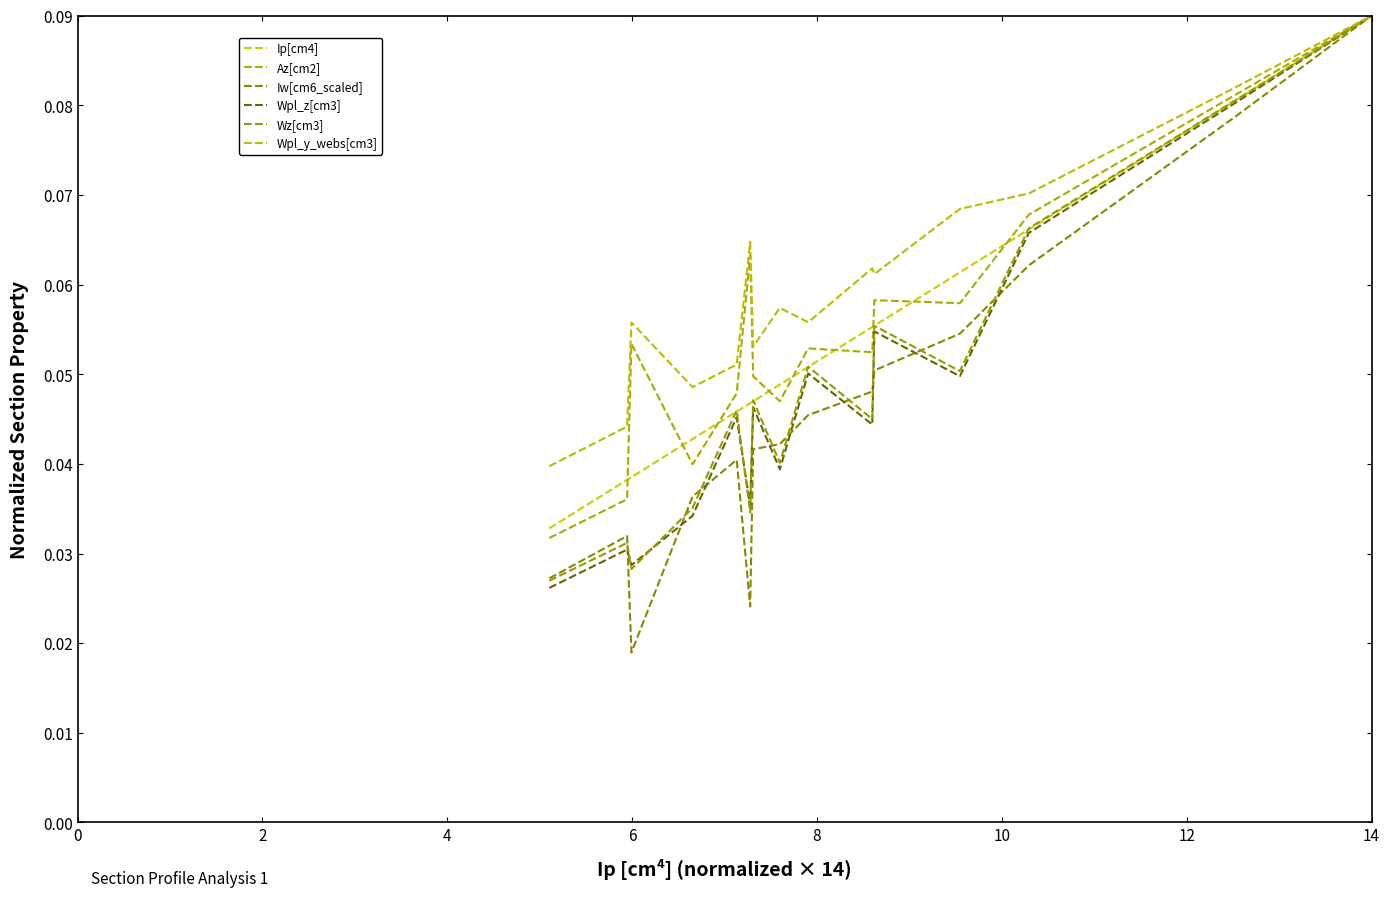

What is the label of the 9th point from the right?

12